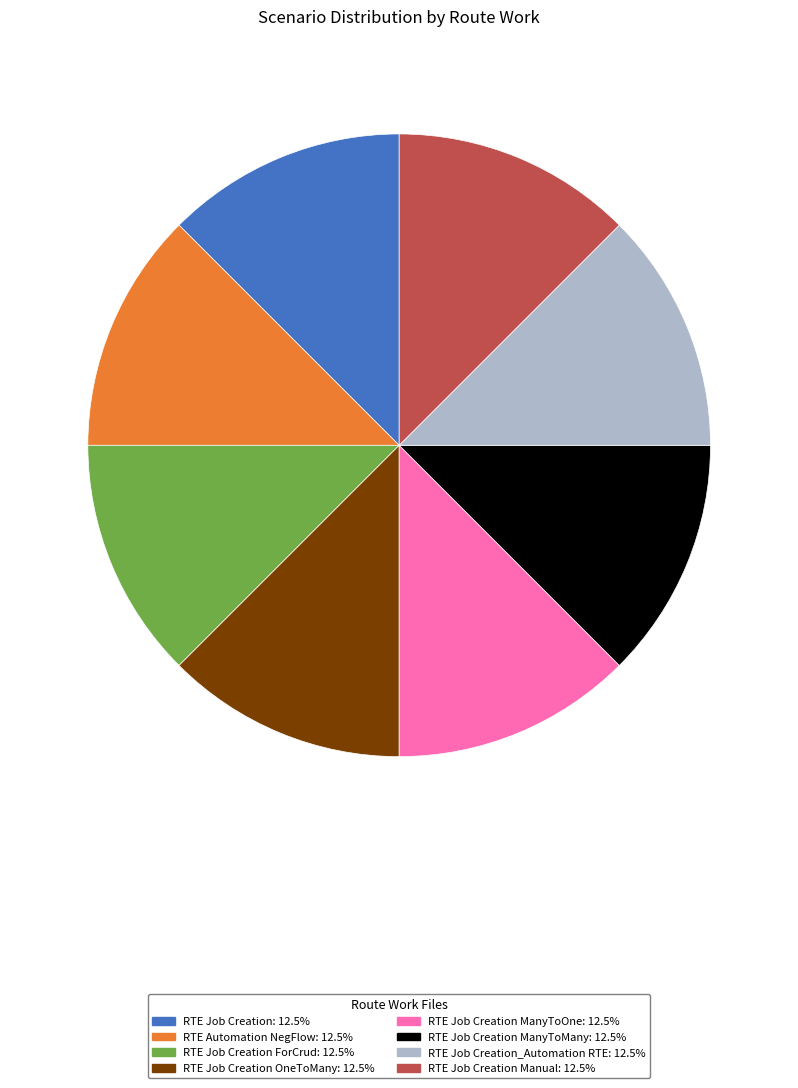

Count the number of slices in the pie.

8